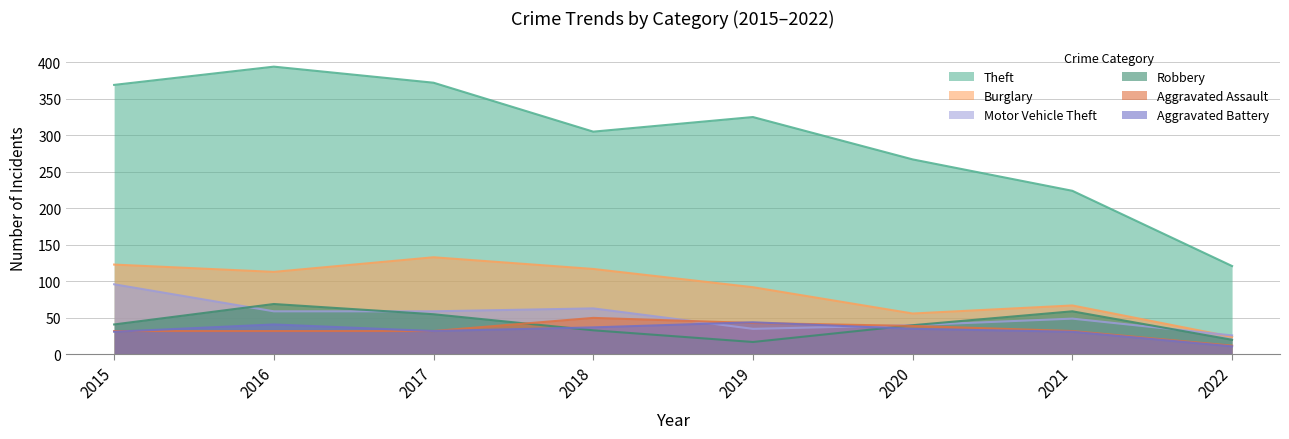

Rank the categories by Motor Vehicle Theft value from highest to lowest.

2015, 2018, 2016, 2017, 2021, 2020, 2019, 2022